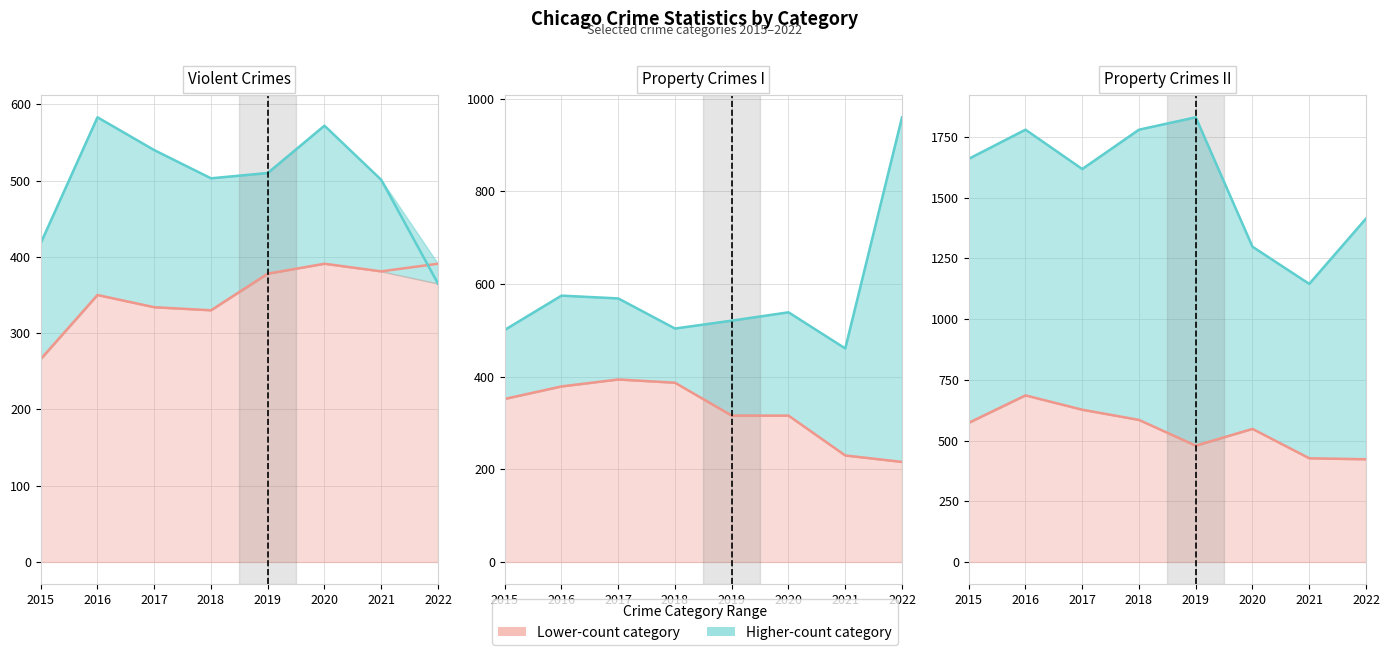

Which category has the highest value in the Motor Vehicle Theft series?

2022